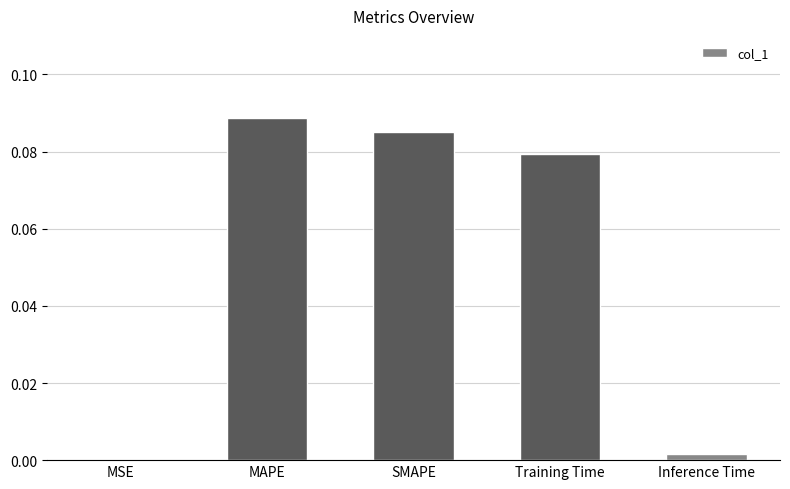

What is the change in value from Training Time to Inference Time?

-0.1